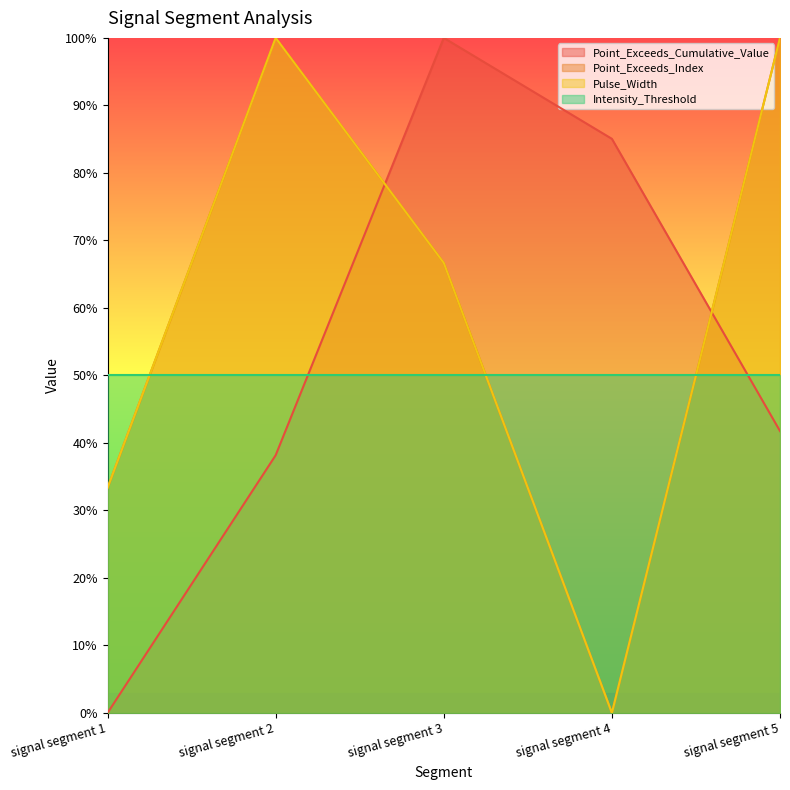

What is the maximum value shown in the chart?

1.0